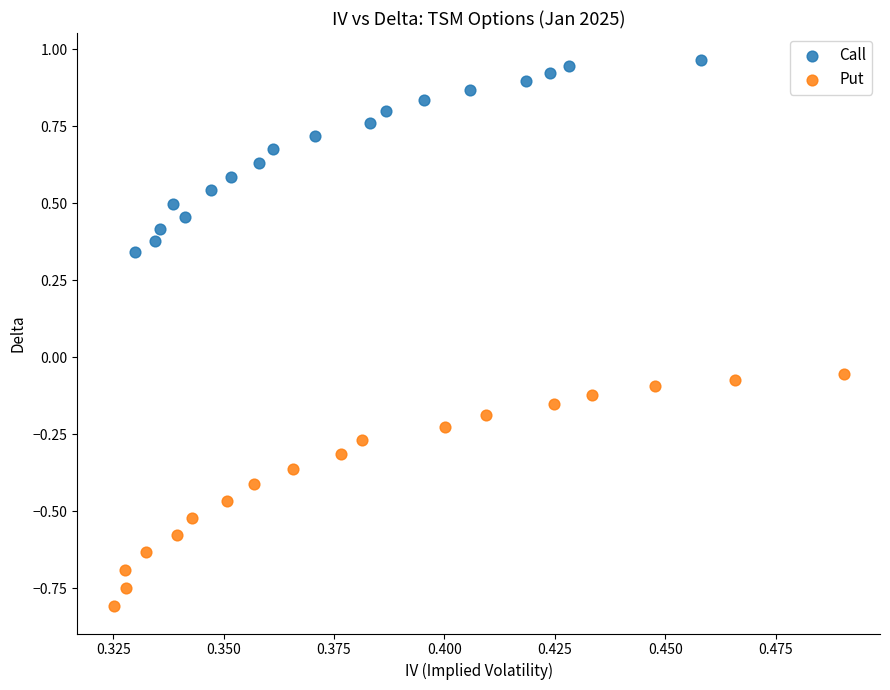

Which series contains the highest Y value?

Call